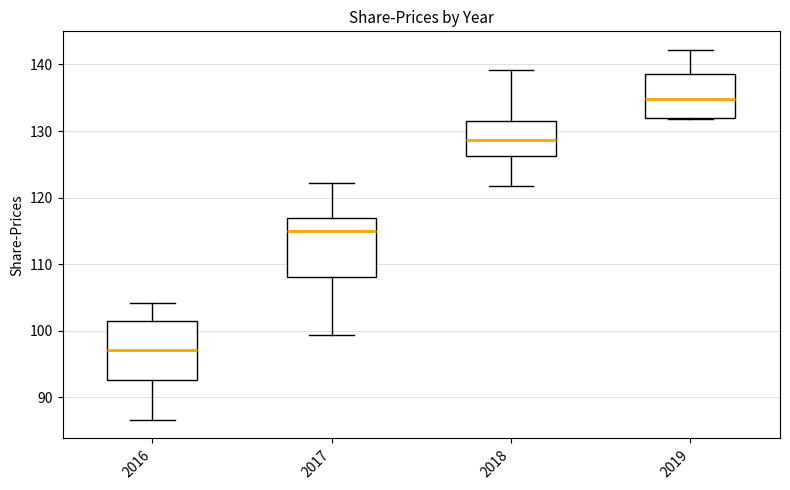

Reading left to right, transcribe this box plot: for each box, give where its median line is, the range the box spans, and where its two whiskers end, as read against the y-axis. The values are not printed on the chart, so give them approximately, as read against the axis.

2016: median 97, box 93 to 102, whiskers 87 to 104
2017: median 115, box 108 to 117, whiskers 99 to 122
2018: median 129, box 126 to 132, whiskers 122 to 139
2019: median 135, box 132 to 139, whiskers 132 to 142